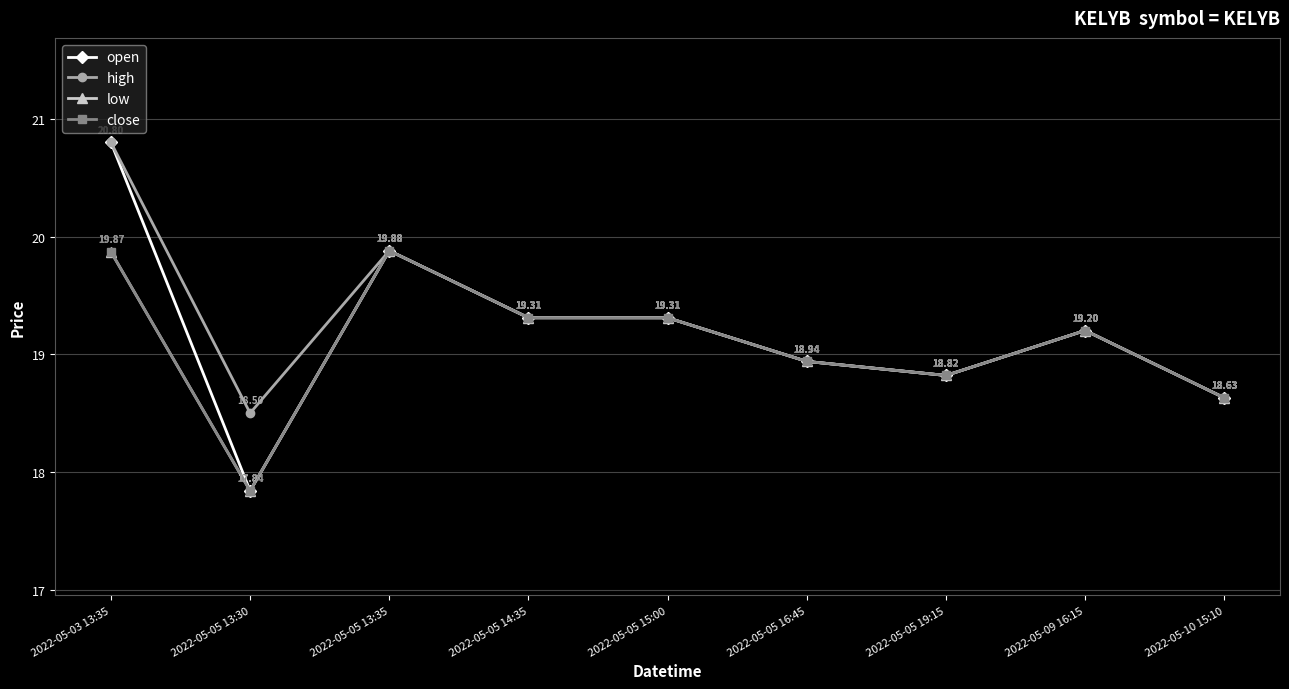

At which category is the sum across all series the highest?

2022-05-03 13:35